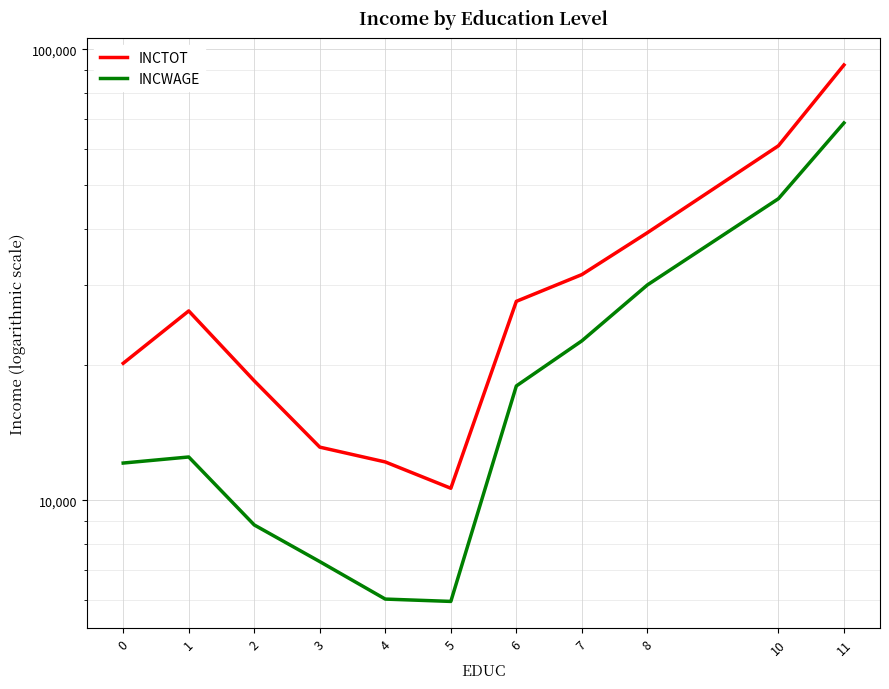

Where is INCTOT nearest to the value 51501?

10